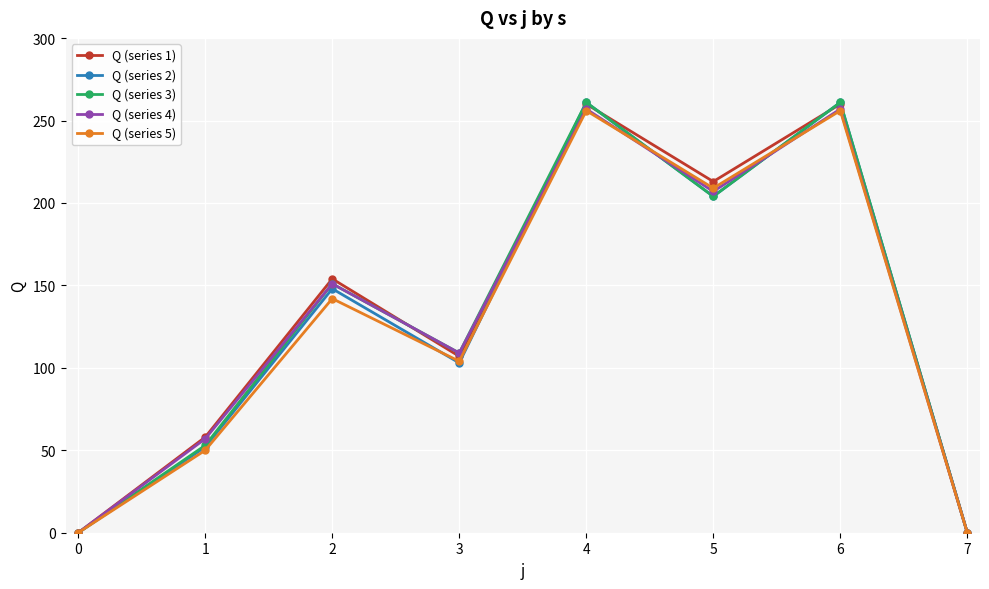

Which series changed the most between 3 and 6?

Q (series 2)